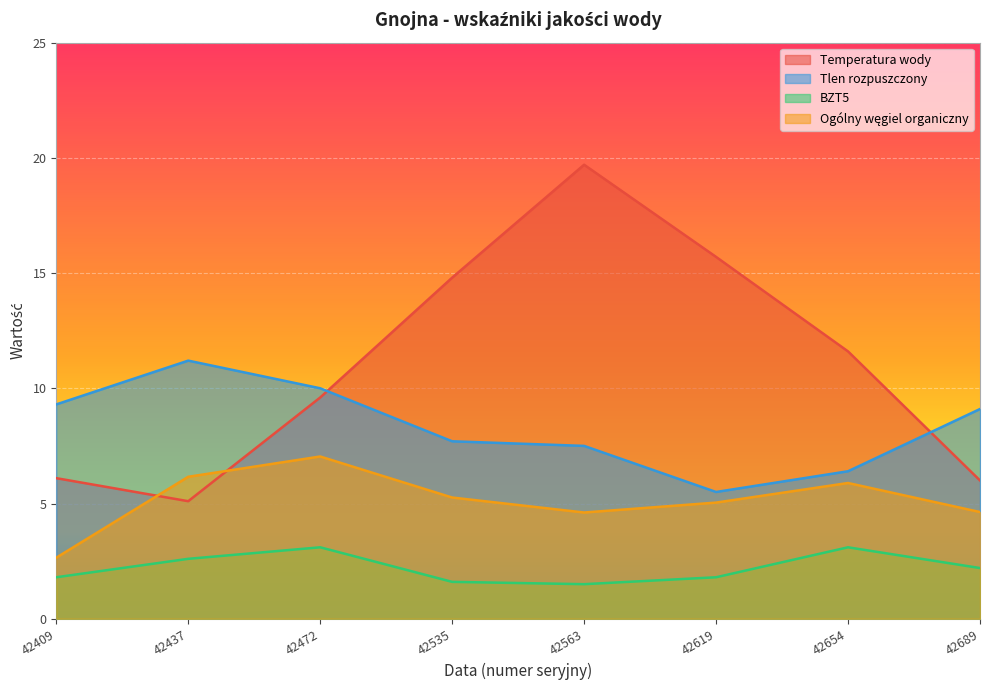

List the series in order of their overall mean, highest first.

Temperatura wody, Tlen rozpuszczony, Ogólny węgiel organiczny, BZT5